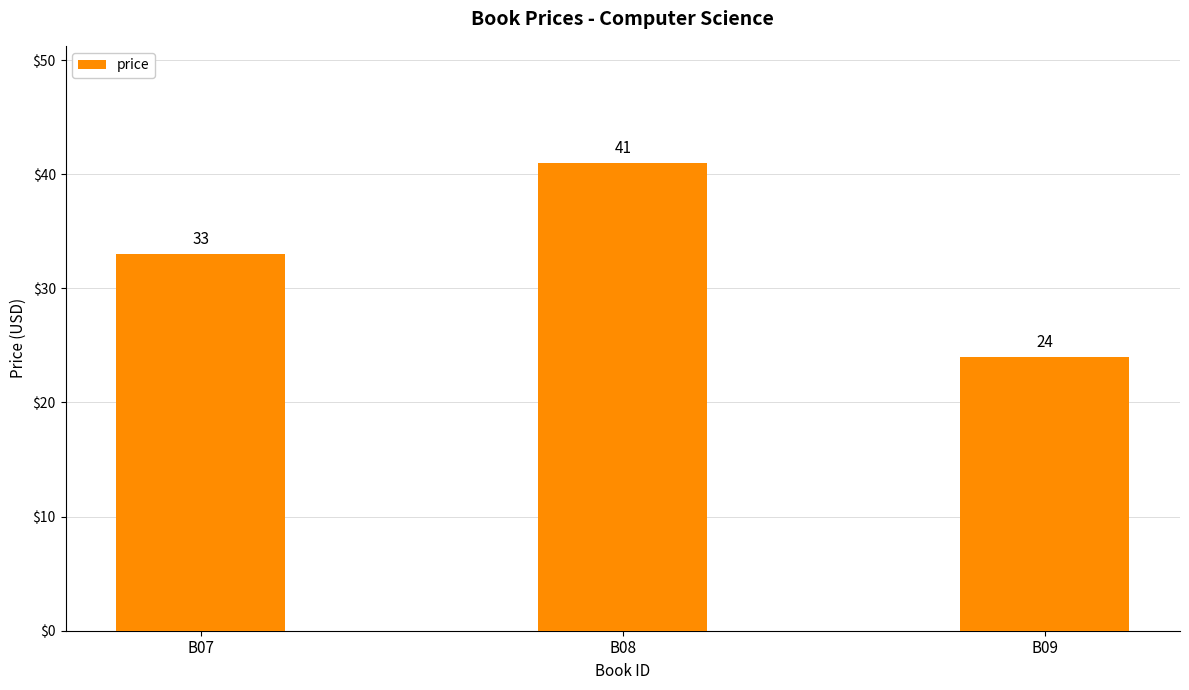

How many distinct data groups are displayed?

1